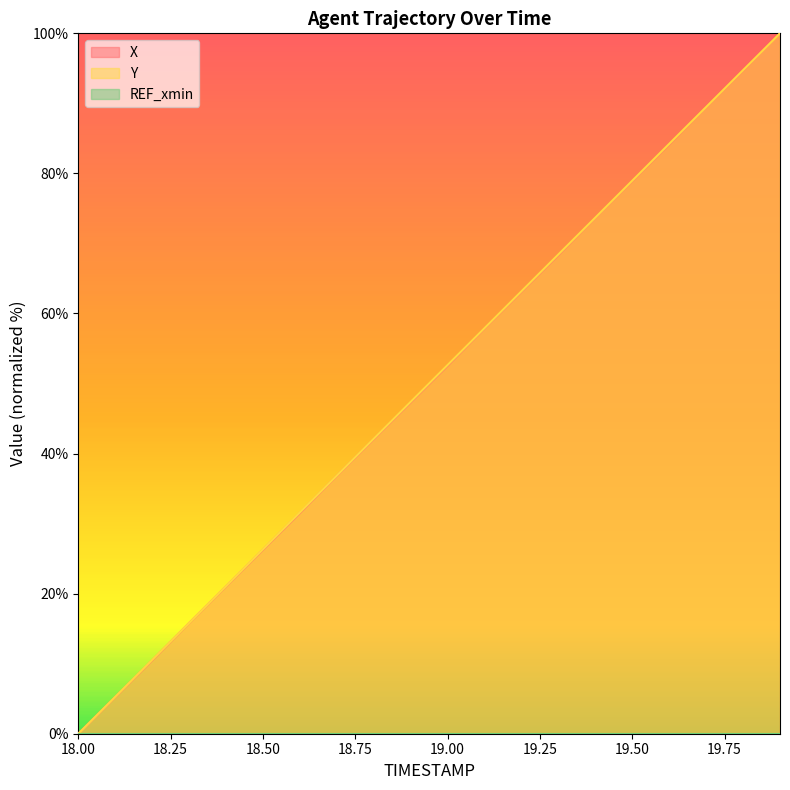

Does the chart have visible grid lines?

No